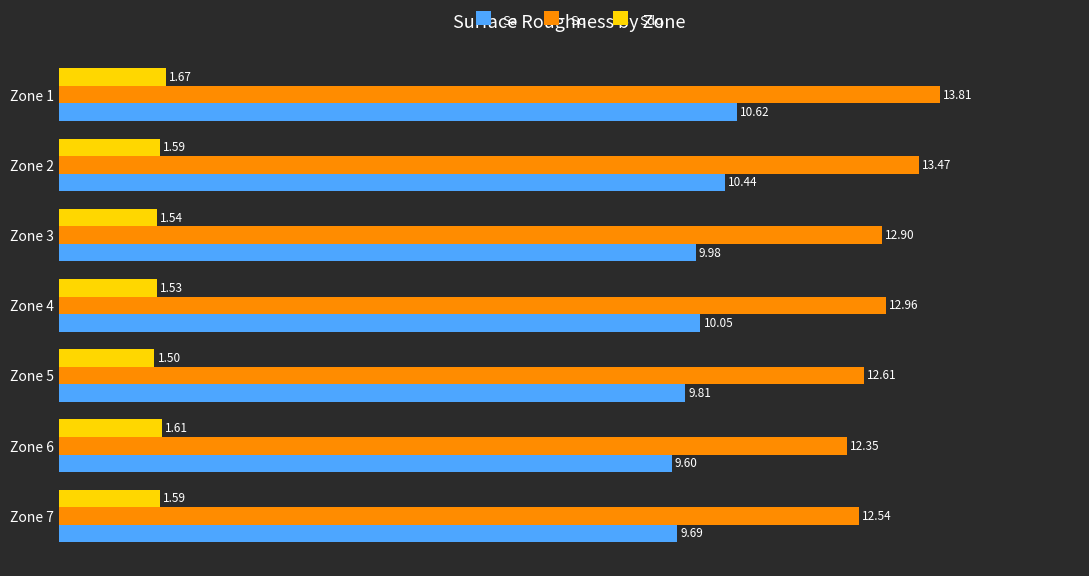

At which category is the sum across all series the highest?

Zone 1